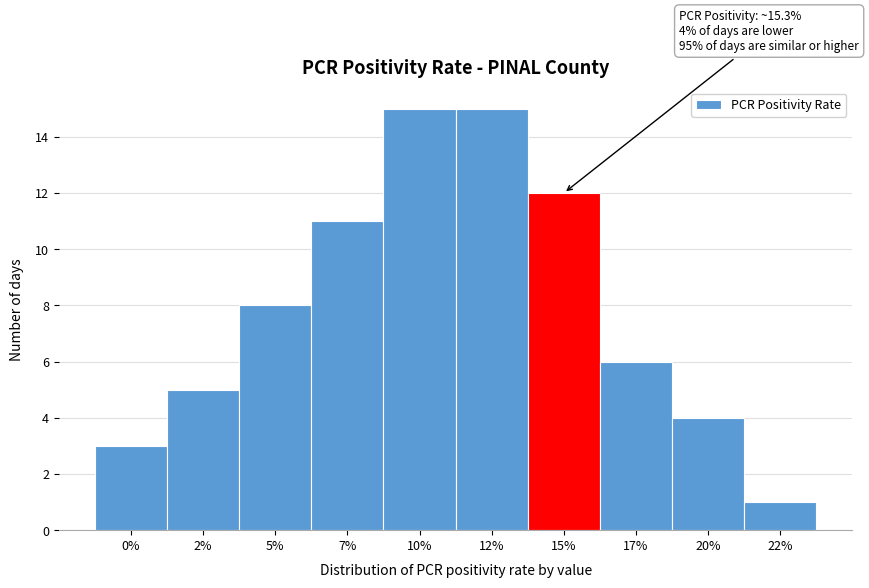

Reading right to left, list all the values displayed in this chart.

1	4	6	12	15	15	11	8	5	3